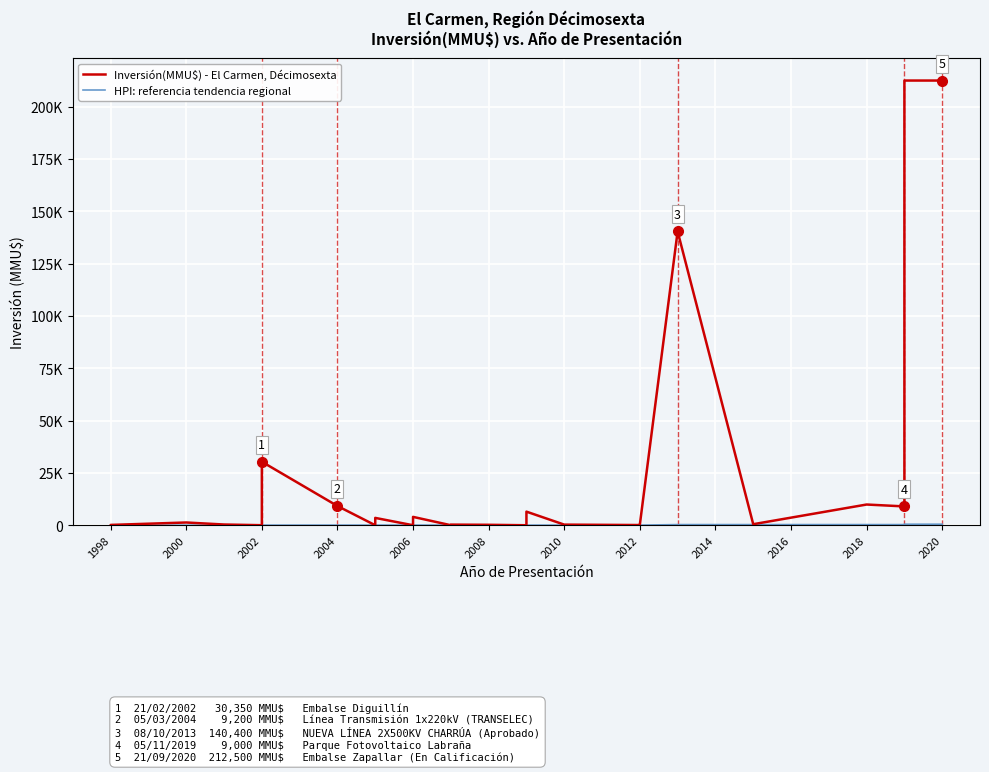

What is the sum of the Inversión(MMU$) - El Carmen, Décimosexta values at 2004 and 35?

10253.0